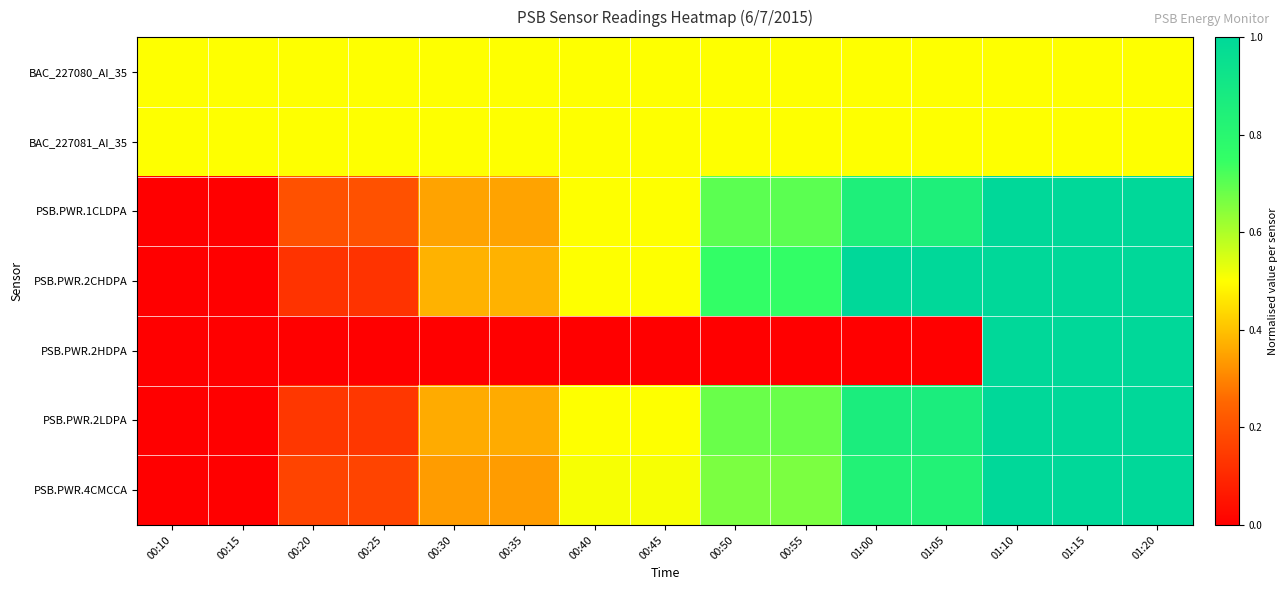

What is the total value across all series at 00:50?

3.8